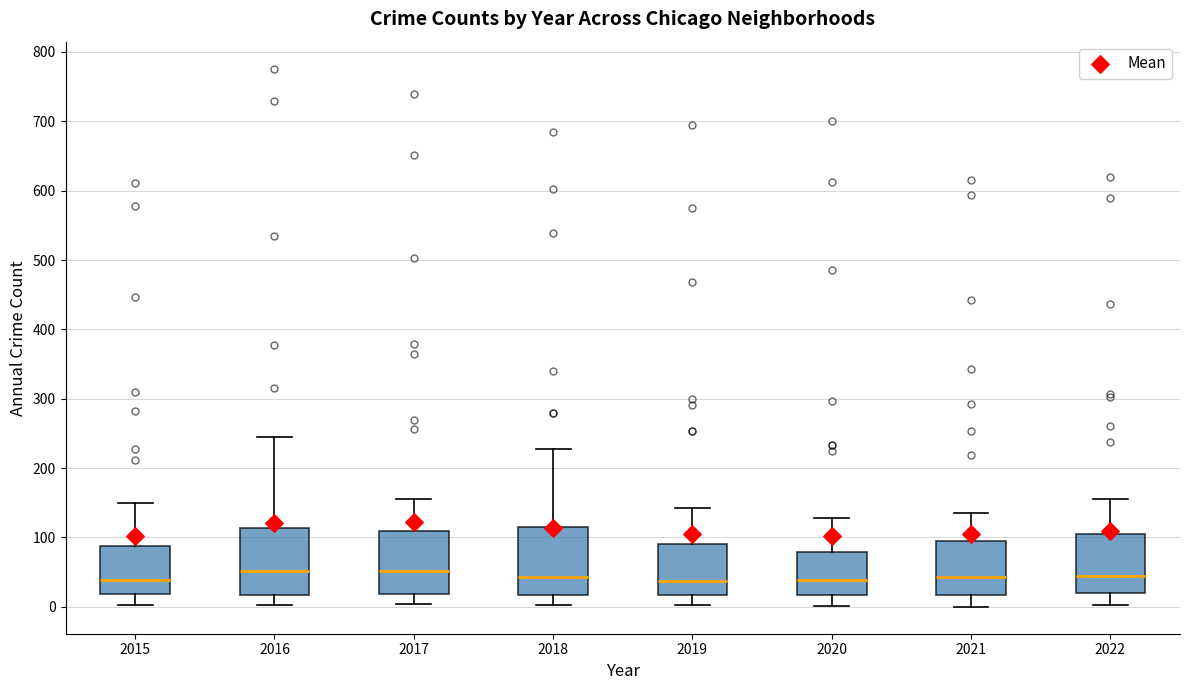

Reading left to right, transcribe this box plot: for each box, give where its median line is, the range the box spans, and where its two whiskers end, as read against the y-axis. The values are not printed on the chart, so give them approximately, as read against the axis.

2015: median 40, box 20 to 90, whiskers 0 to 150
2016: median 50, box 20 to 110, whiskers 0 to 250
2017: median 50, box 20 to 110, whiskers 0 to 160
2018: median 40, box 20 to 110, whiskers 0 to 230
2019: median 40, box 20 to 90, whiskers 0 to 140
2020: median 40, box 20 to 80, whiskers 0 to 130
2021: median 40, box 20 to 100, whiskers 0 to 140
2022: median 50, box 20 to 110, whiskers 0 to 160